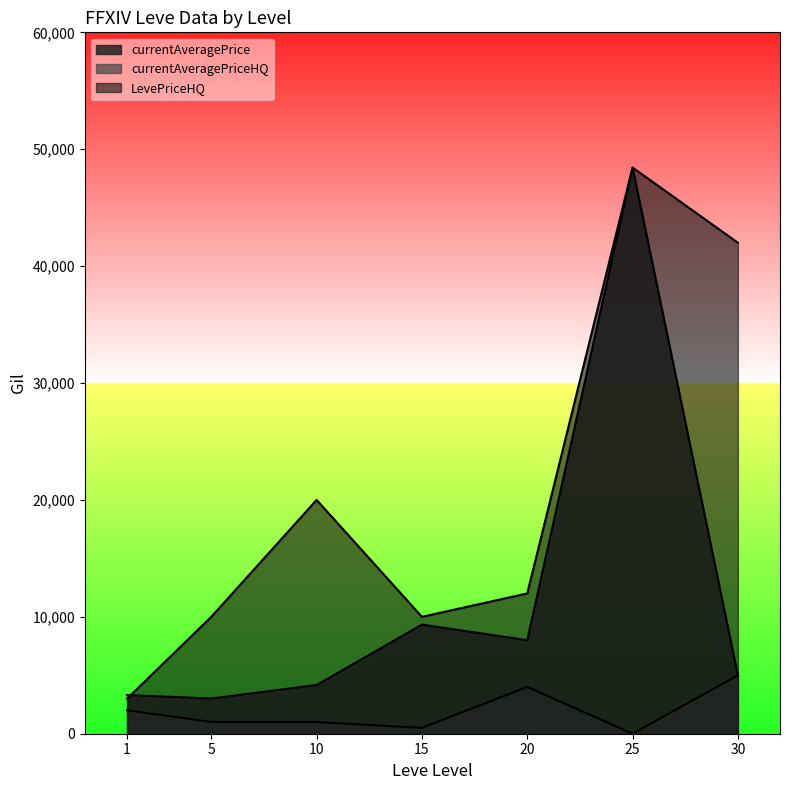

Reading left to right, transcribe all the data shown in this chart.

currentAveragePrice: 1=3307.0	5=3015.0	10=4166.5	15=9333.3	20=8000.0	25=48433.3	30=5000.0
currentAveragePriceHQ: 1=2002.0	5=1006.0	10=999.8	15=500.0	20=4000.0	25=0.0	30=5000.0
LevePriceHQ: 1=3000.0	5=10000.0	10=20000.0	15=10000.0	20=12000.0	25=48433.3	30=42000.0